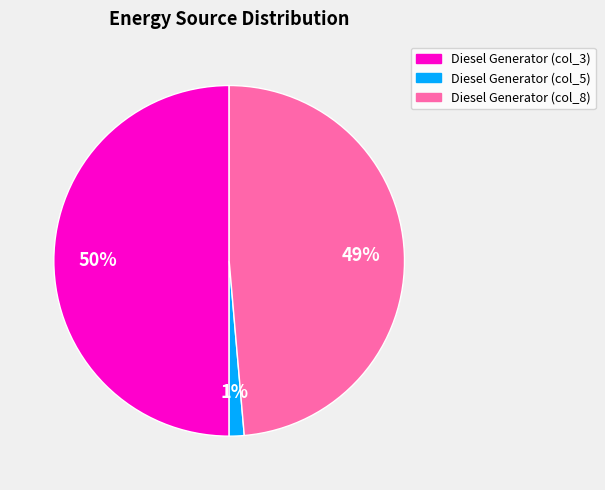

Does Diesel Generator (col_8) account for over 50% of the chart?

No